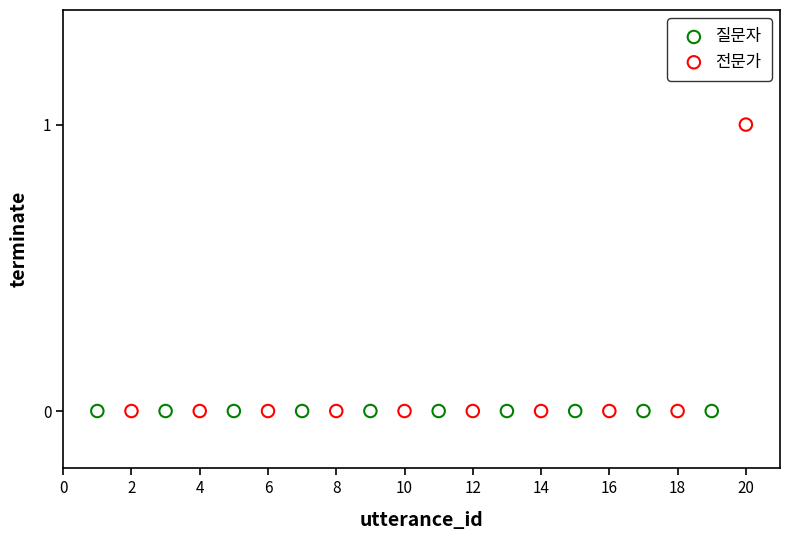

Which series reaches the maximum Y coordinate?

전문가